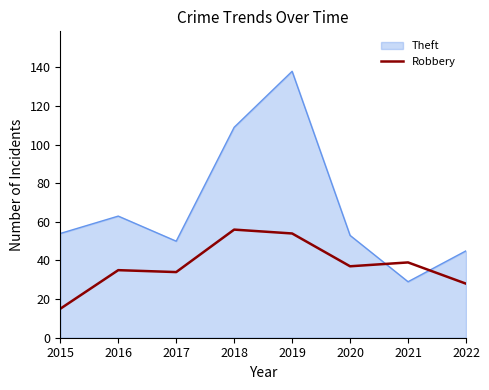

At 2016, list the series in order from largest to smallest.

Theft, Robbery